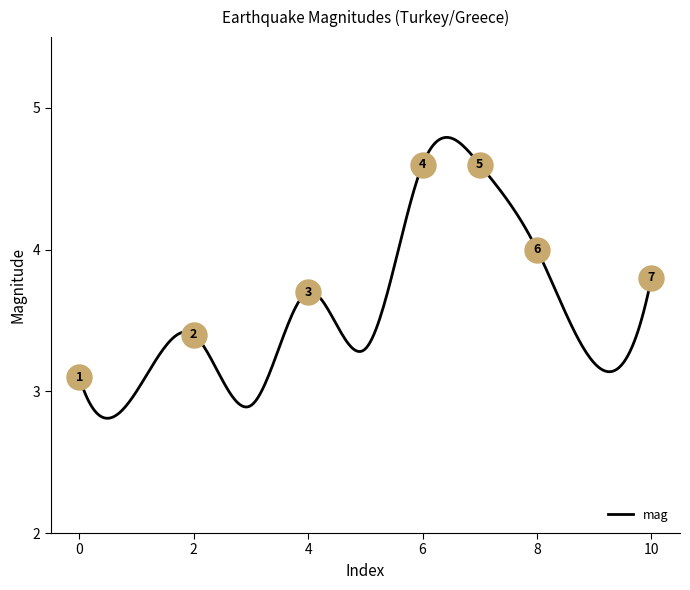

What is the difference between the maximum and minimum values?

2.0